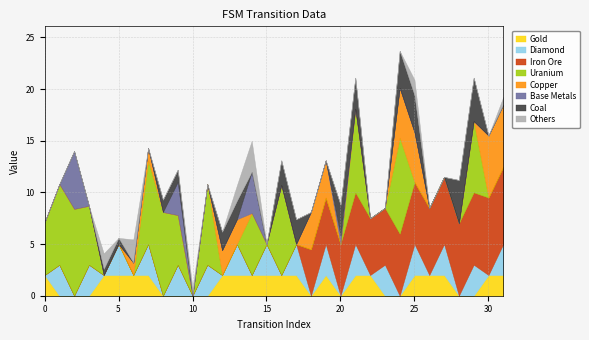

What is the highest value of the Gold series?

2.0